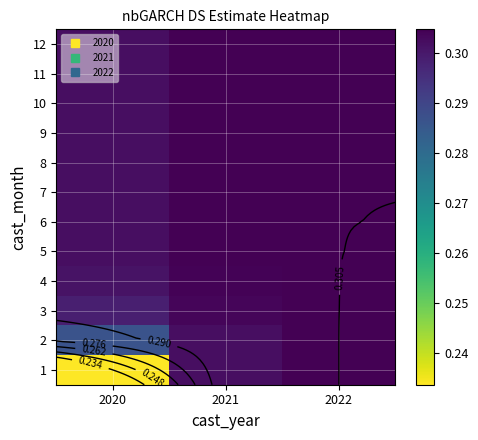

Is the value of 6 at 2022 greater than the value of 9 at 2020?

Yes